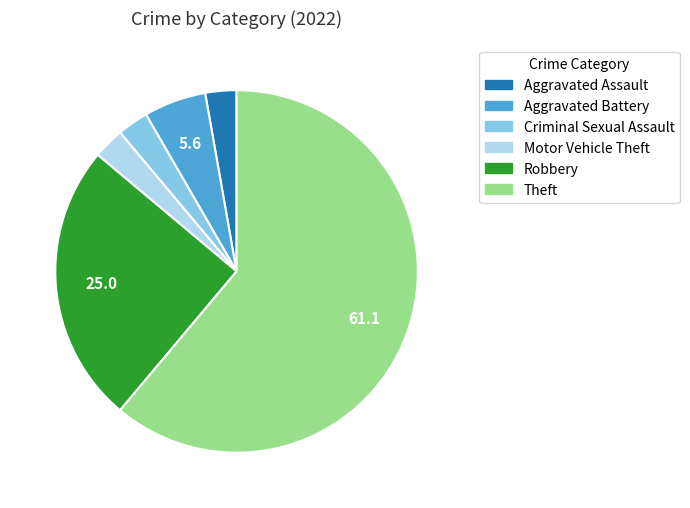

Which category has the biggest portion of the pie?

Theft